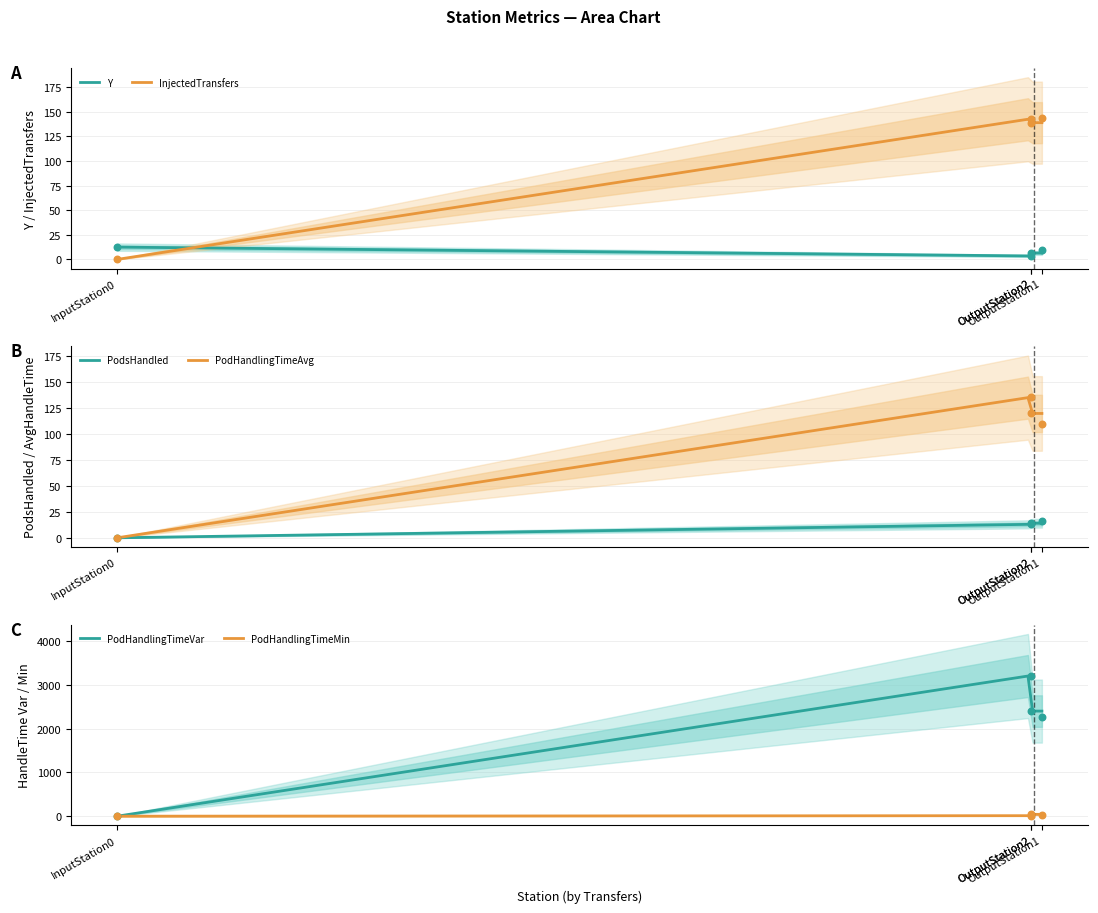

At how many categories does at least one series exceed 2120?

3